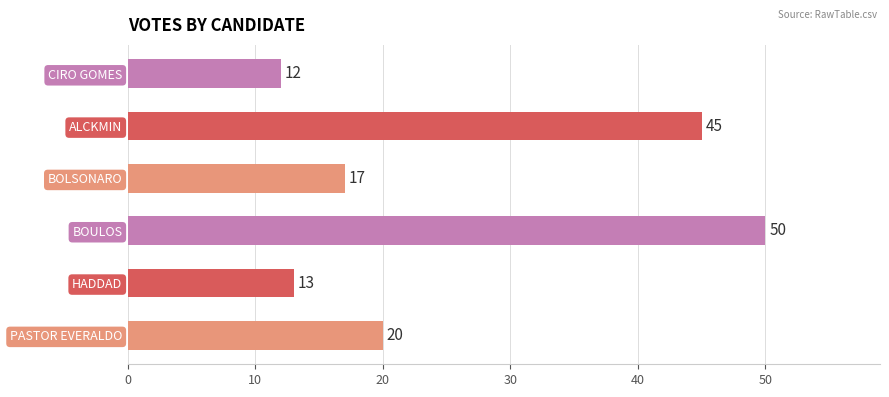

Is it true that the value at ALCKMIN is 23?

False